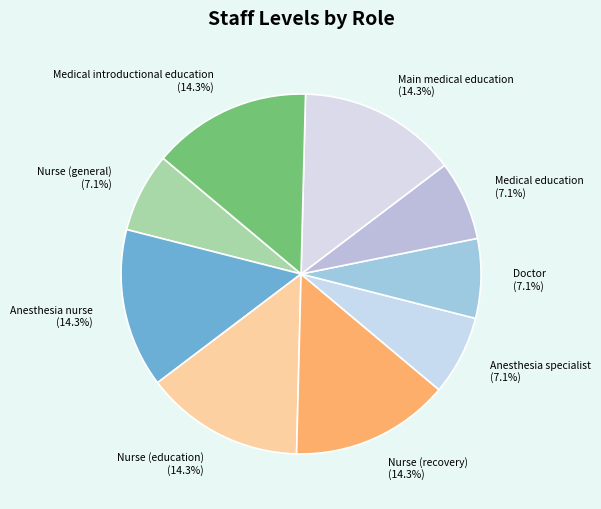

Count the number of slices in the pie.

9